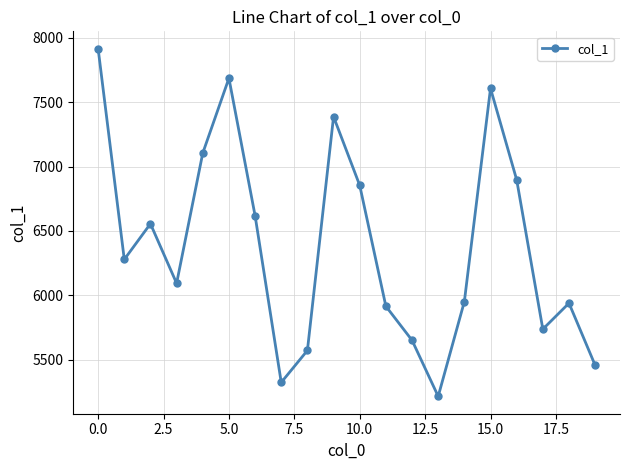

What is the difference between the maximum and second lowest values?

2589